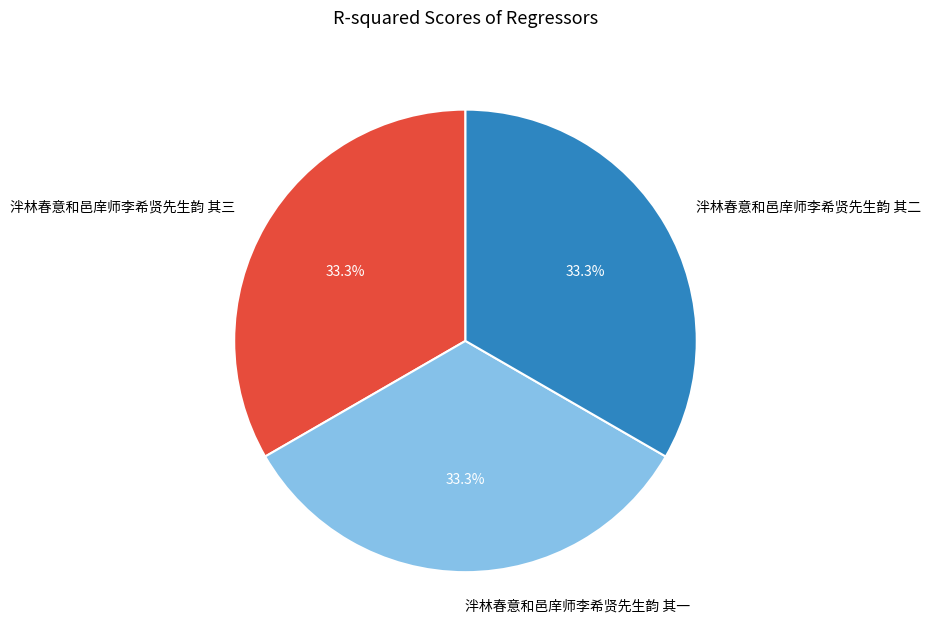

Is there any slice that represents more than half of the pie?

No